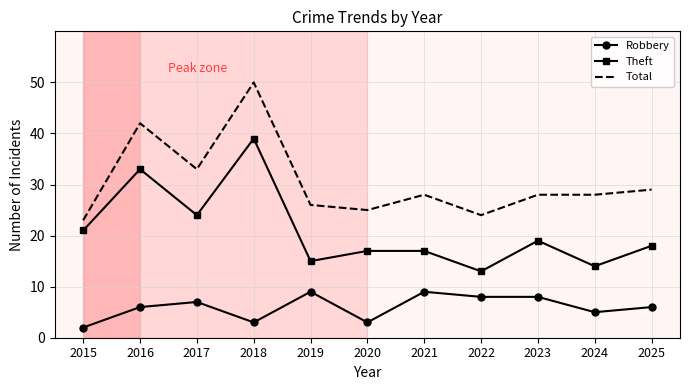

What is the average value of the Robbery series?

6